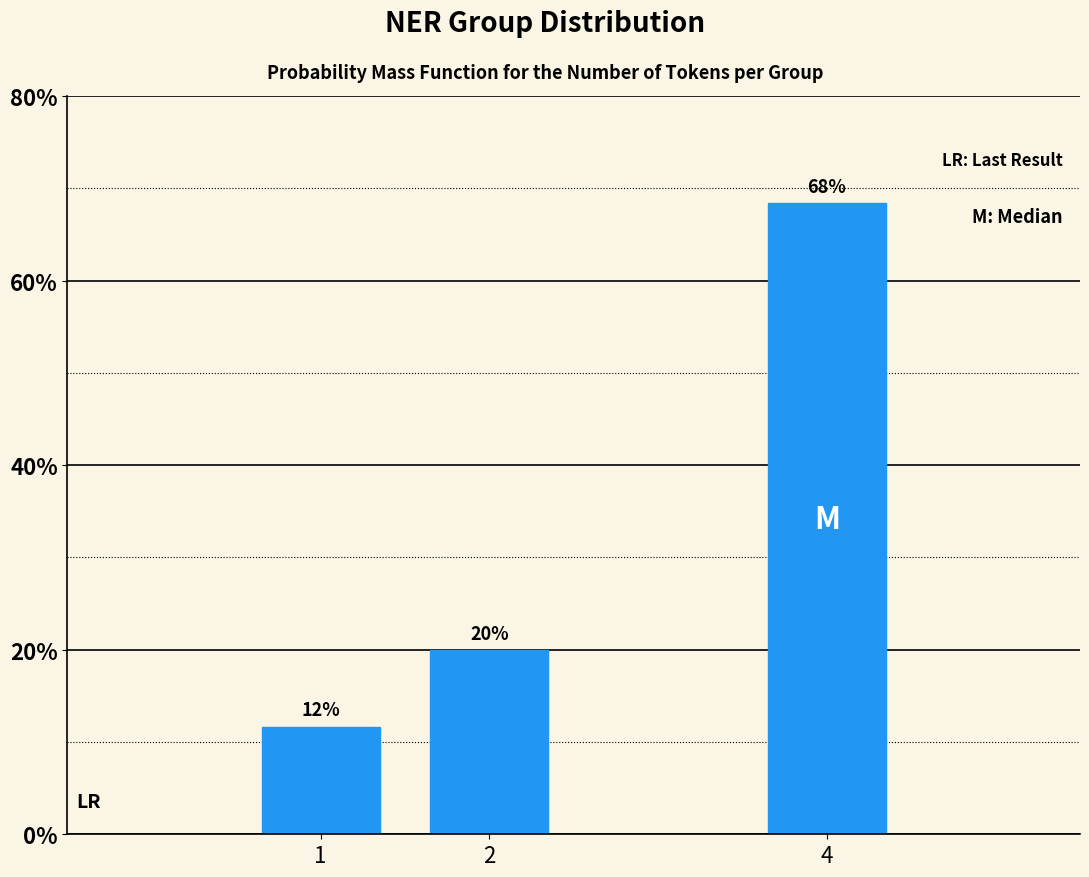

Does the chart contain any negative values?

No